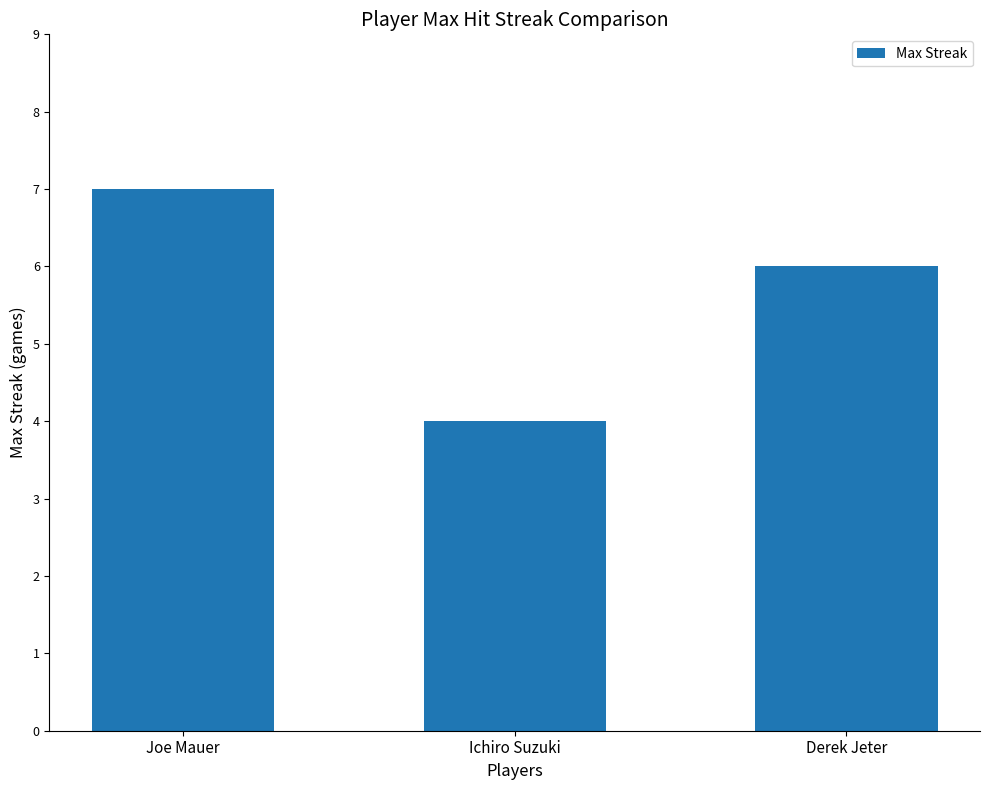

Rank the categories by value from highest to lowest.

Joe Mauer, Derek Jeter, Ichiro Suzuki